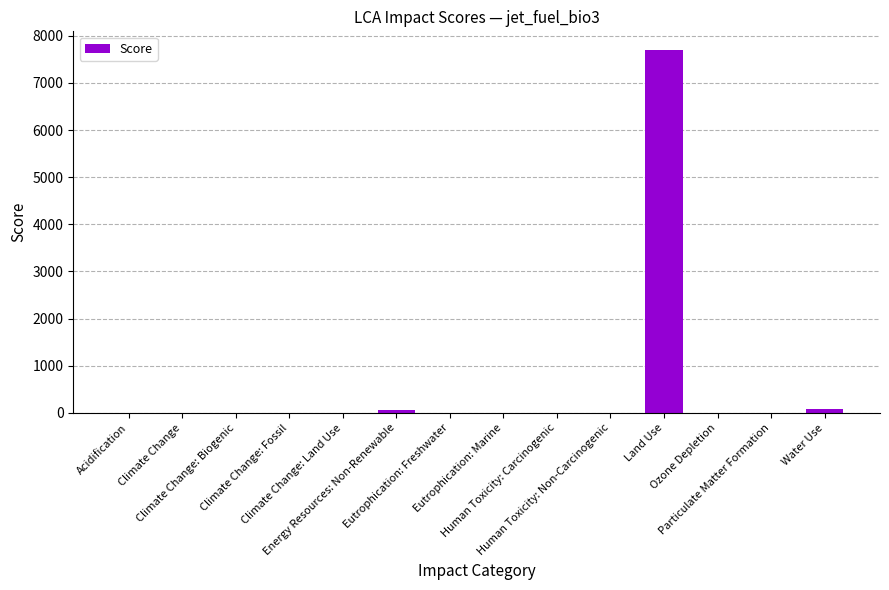

What is the maximum value shown in the chart?

7708.0